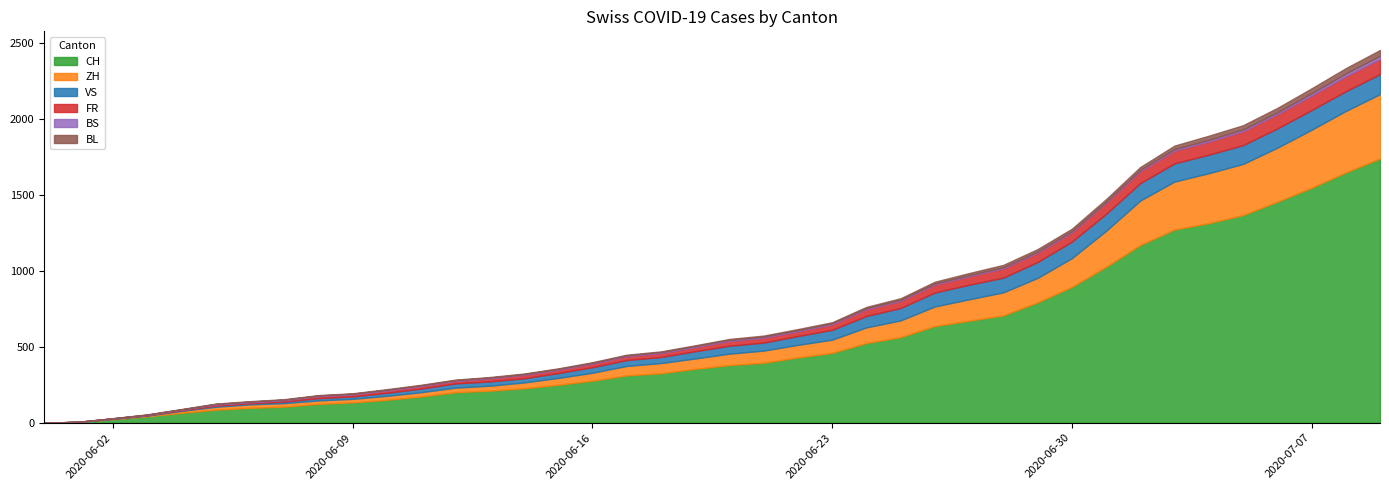

How many lines are shown in the chart?

6